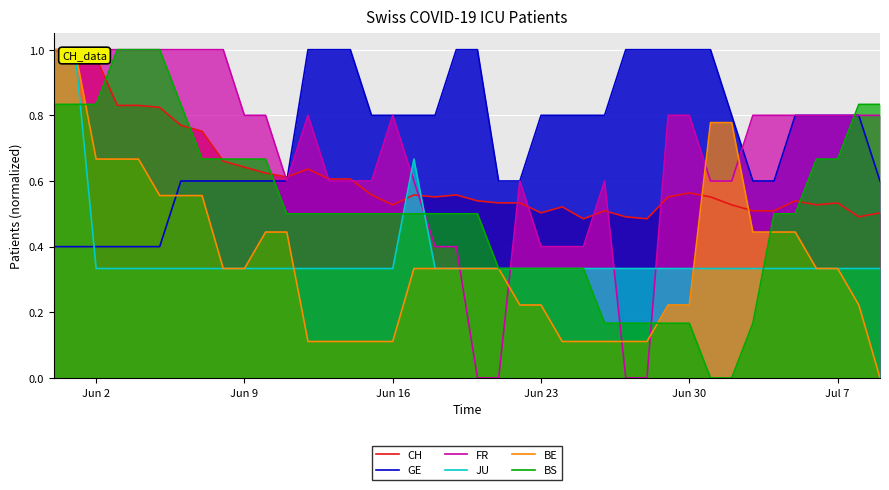

How many intersections are there between GE and CH?

1